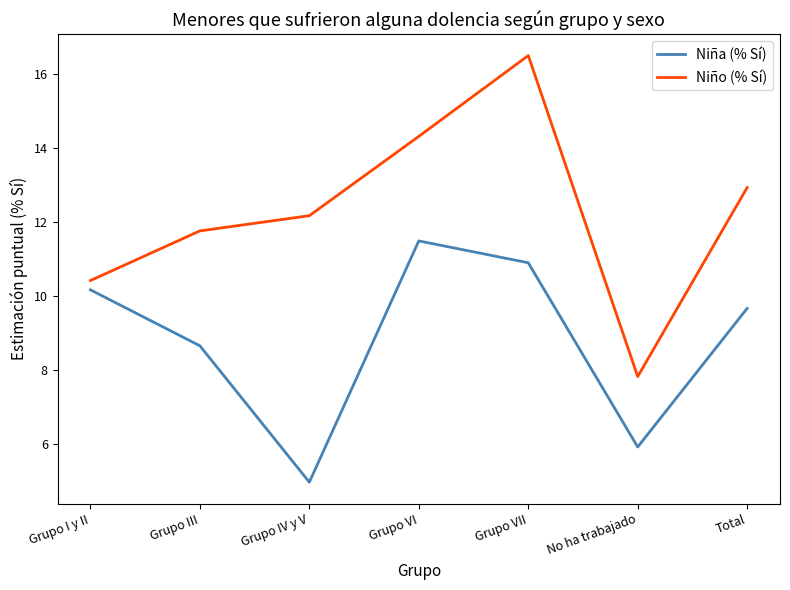

Which series has the largest range (max minus min)?

Niño (% Sí)